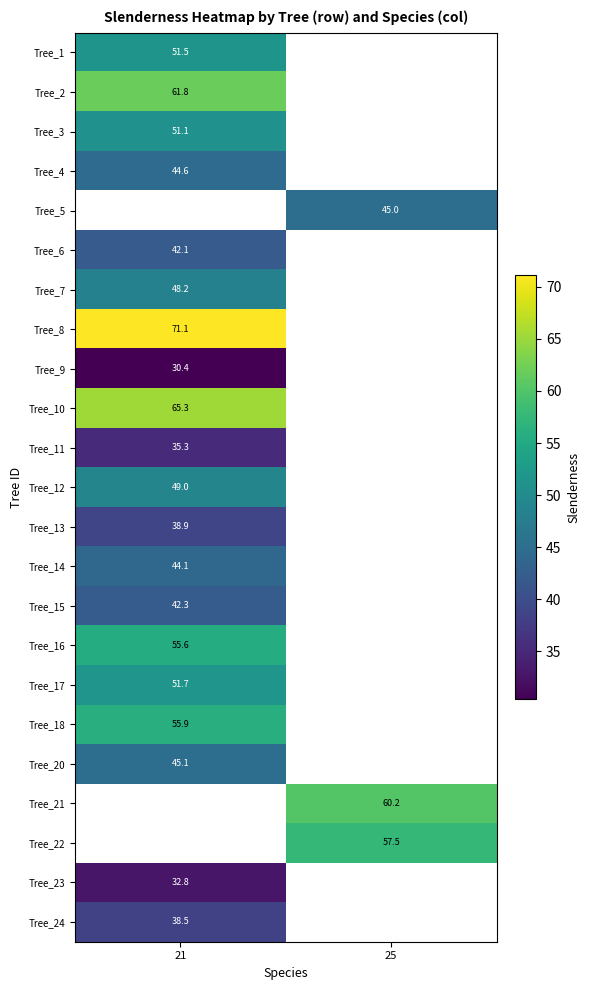

List the labels in order of Tree_16 value, largest first.

21, 25